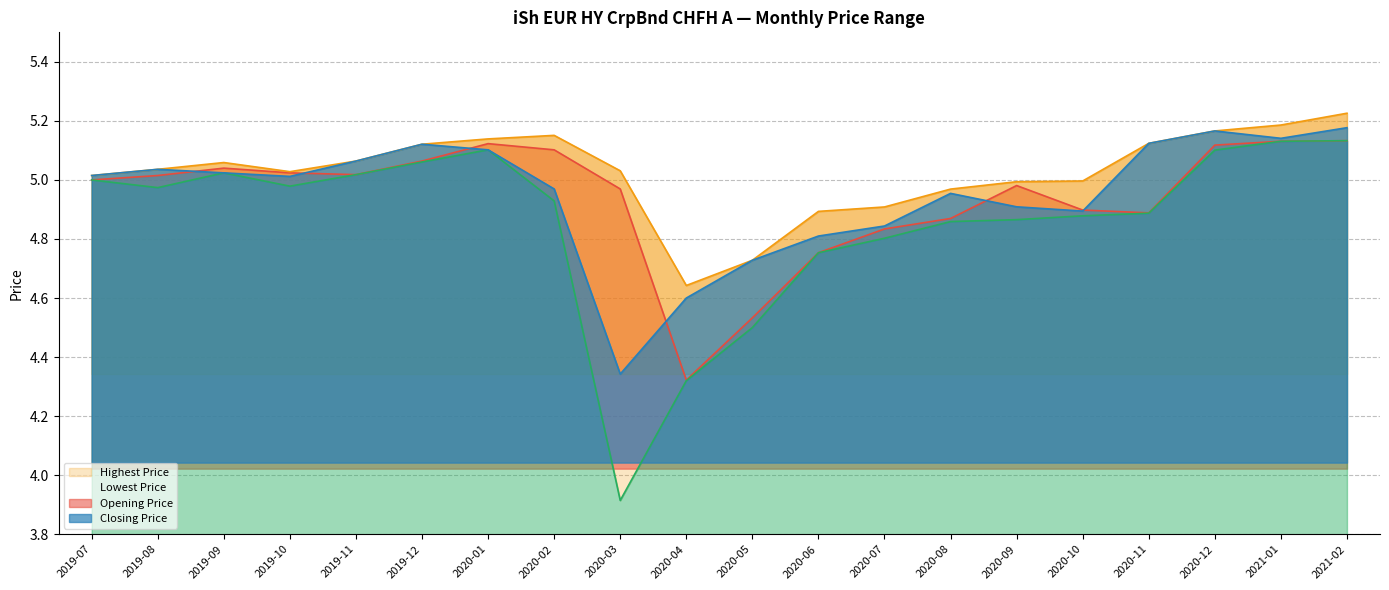

What is the difference between the Lowest Price values at 2020-10 and 2021-02?

0.3